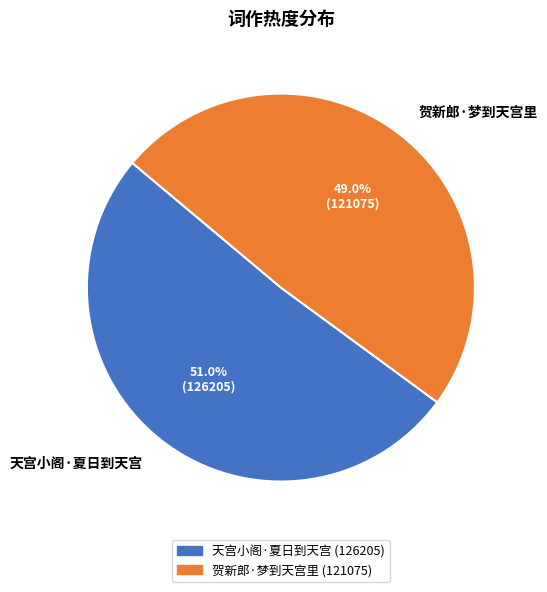

To the nearest percent, what is the difference between the 贺新郎·梦到天宫里 and 天宫小阁·夏日到天宫 slice percentages?

2%